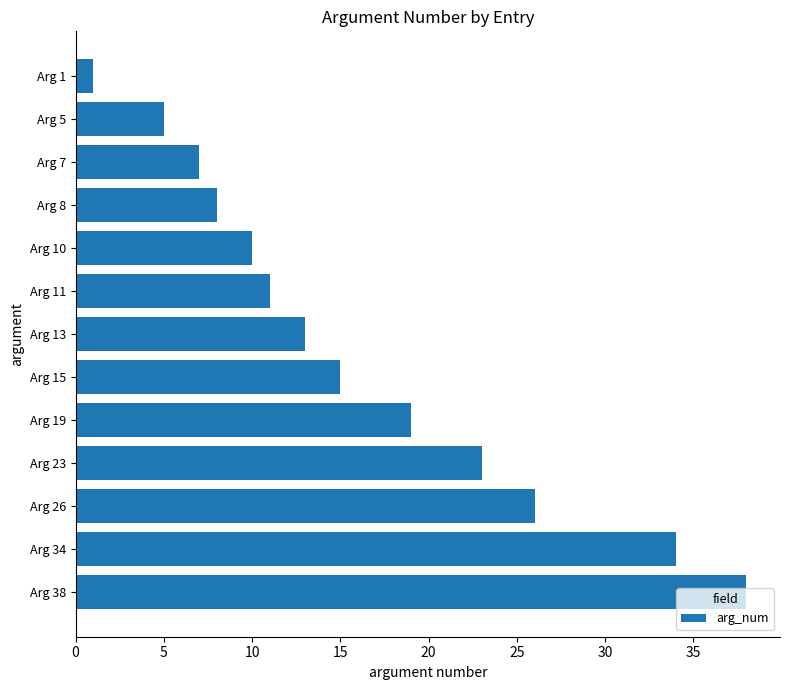

Rank the categories by value from highest to lowest.

Arg 38, Arg 34, Arg 26, Arg 23, Arg 19, Arg 15, Arg 13, Arg 11, Arg 10, Arg 8, Arg 7, Arg 5, Arg 1